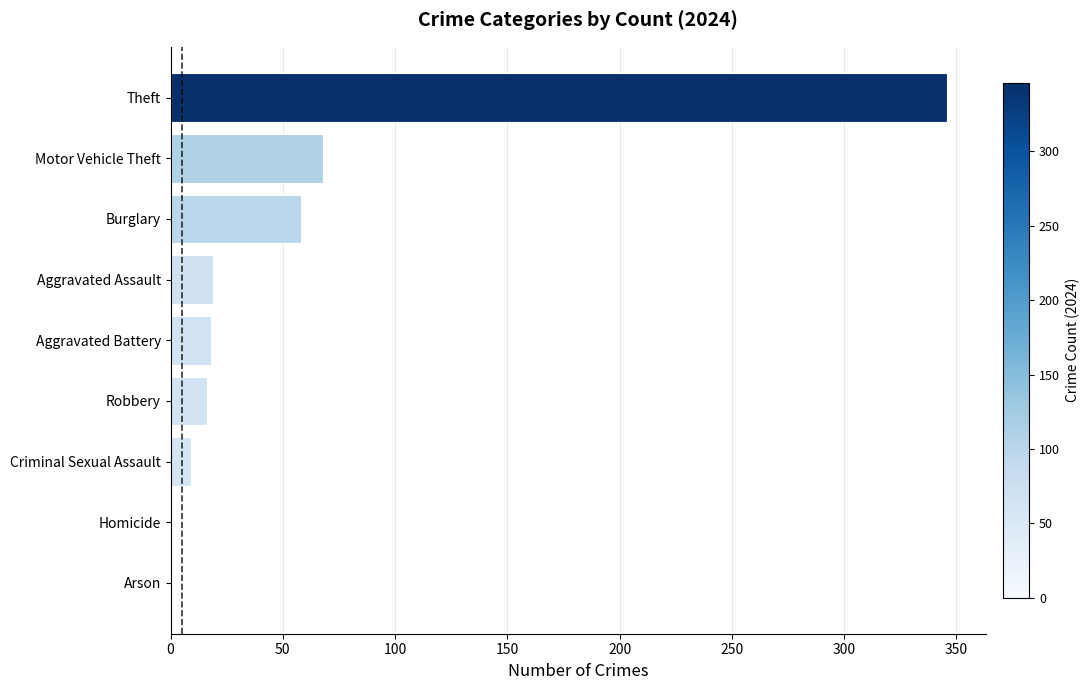

What is the sum of all values?

534